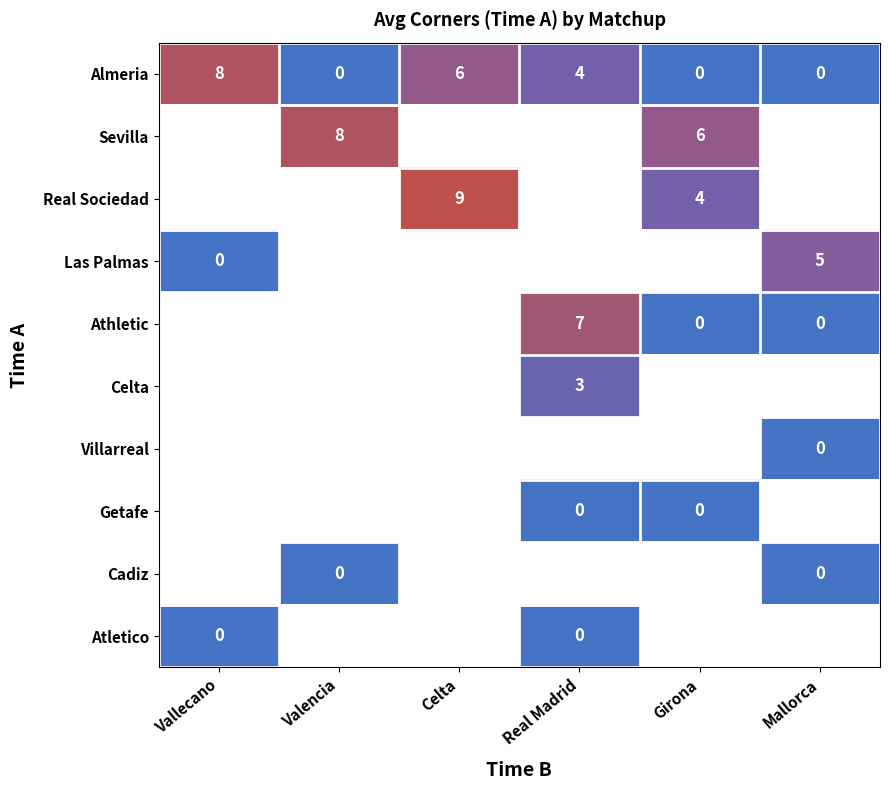

What is the maximum value shown in the chart?

9.0